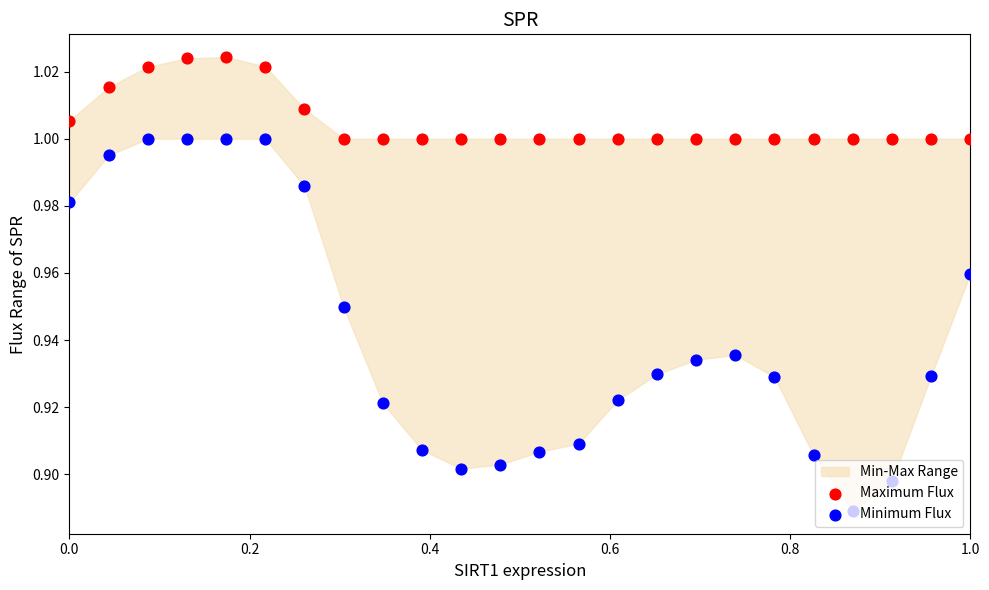

Is the value of Minimum Flux at 18 greater than the value of Maximum Flux at 1.0?

No